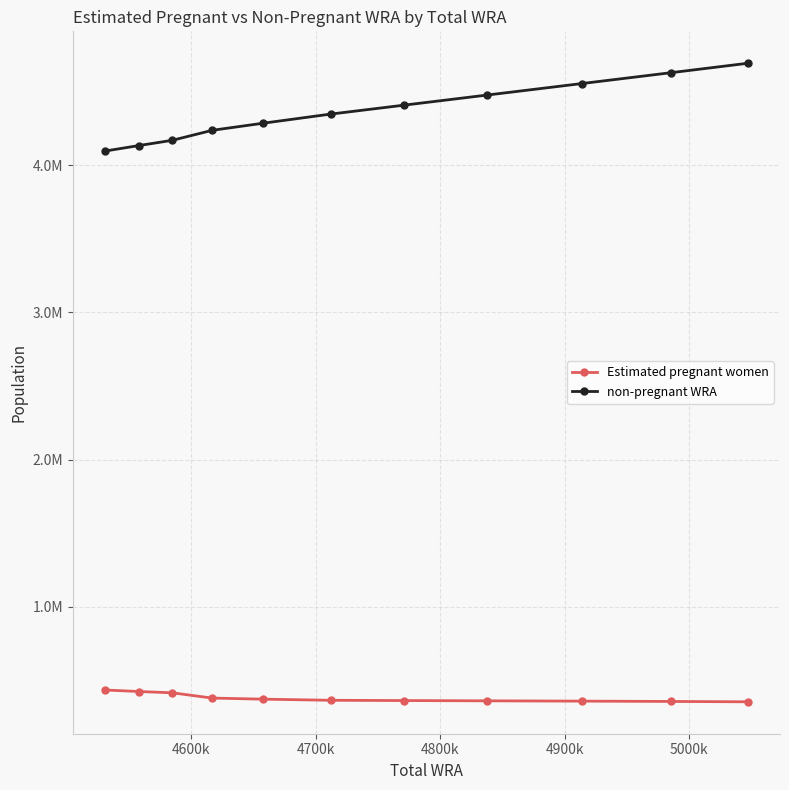

True or false: Estimated pregnant women and non-pregnant WRA intersect in this chart.

False